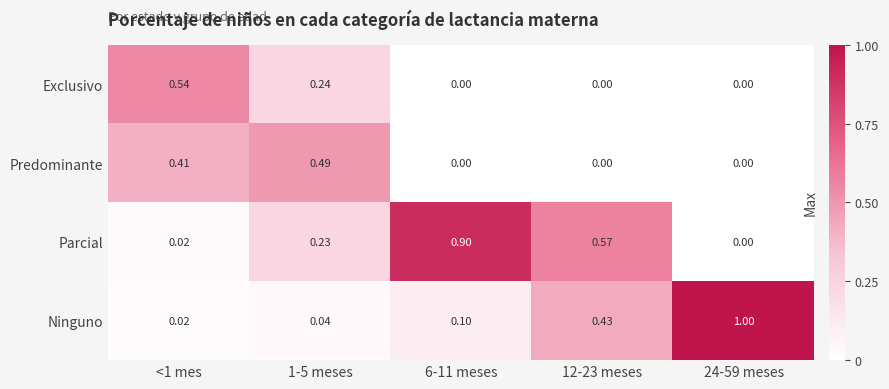

At which category does the chart reach its peak across all series?

24-59 meses